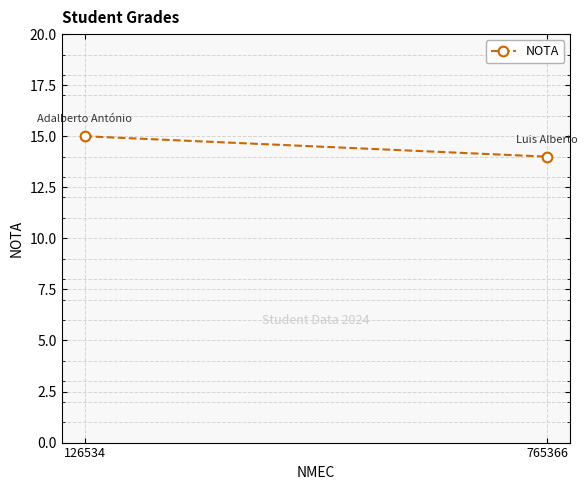

What is the change in value from 126534 to 765366?

-1